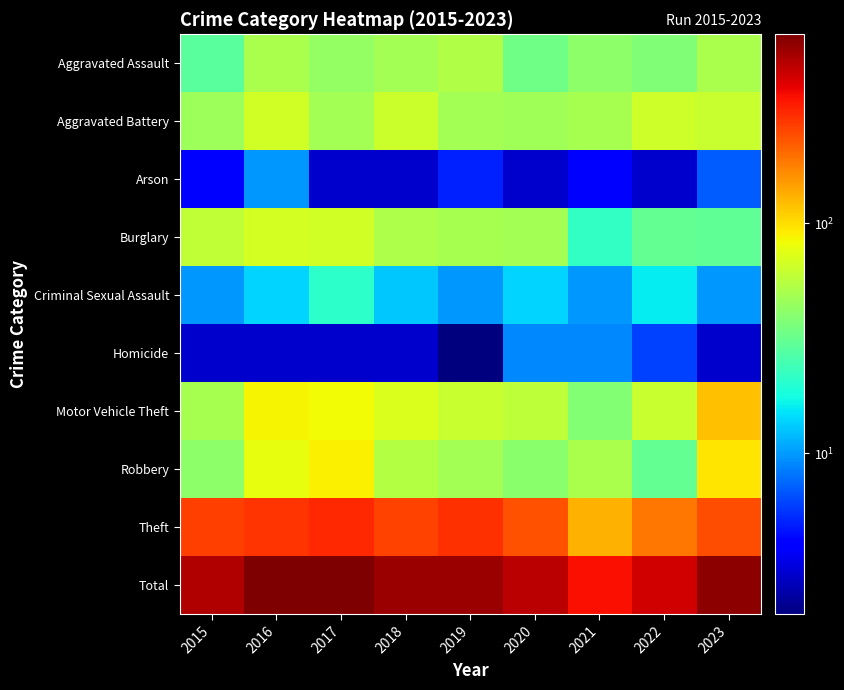

Which has a higher value, 2015 or 2018?

2018